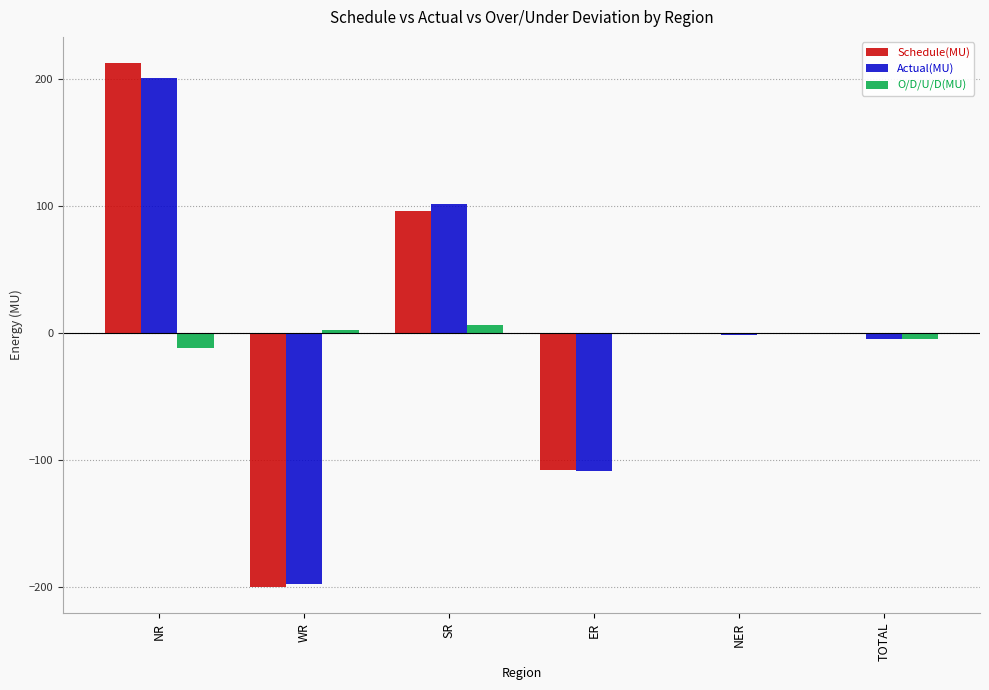

Which label corresponds to the largest value in the chart?

NR